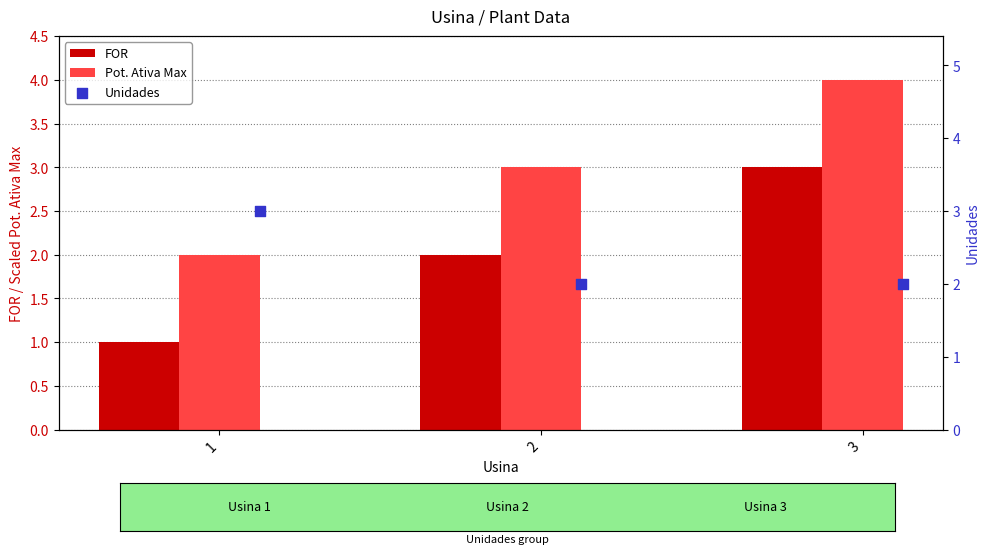

Which series has the largest total across all categories?

Pot. Ativa Max